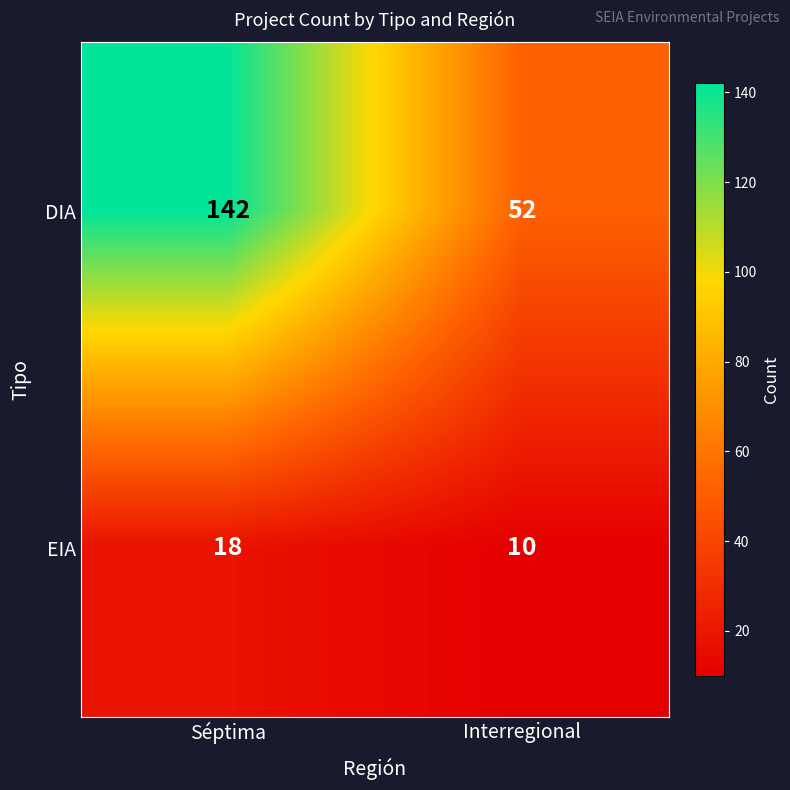

Reading left to right, transcribe all the data shown in this chart.

DIA: 142	52
EIA: 18	10